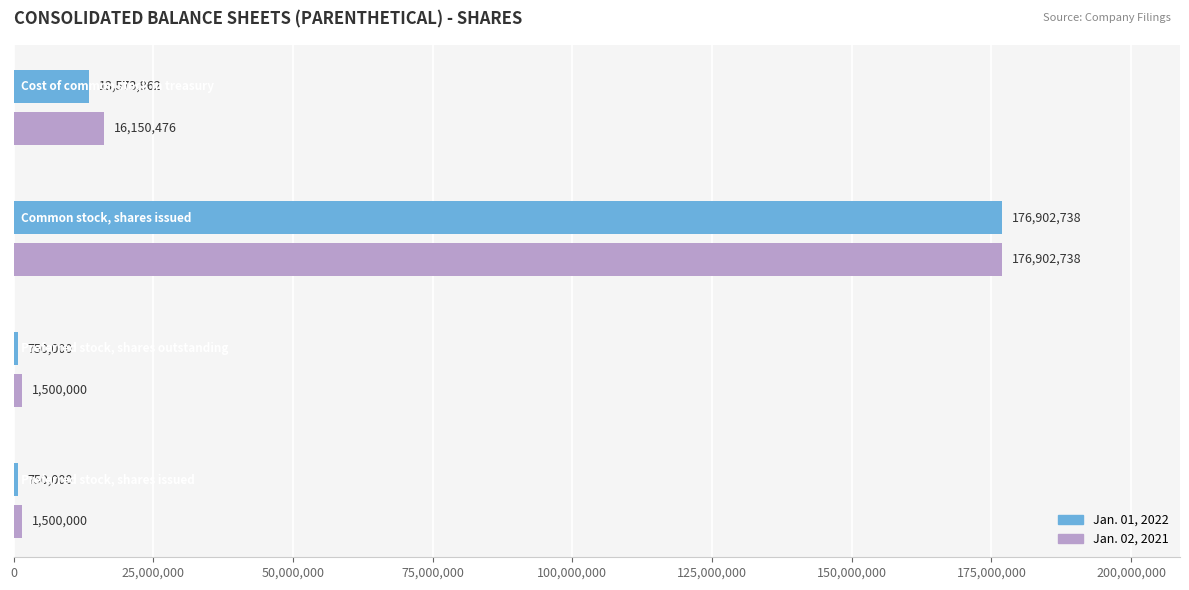

What is the maximum value shown in the chart?

176902738